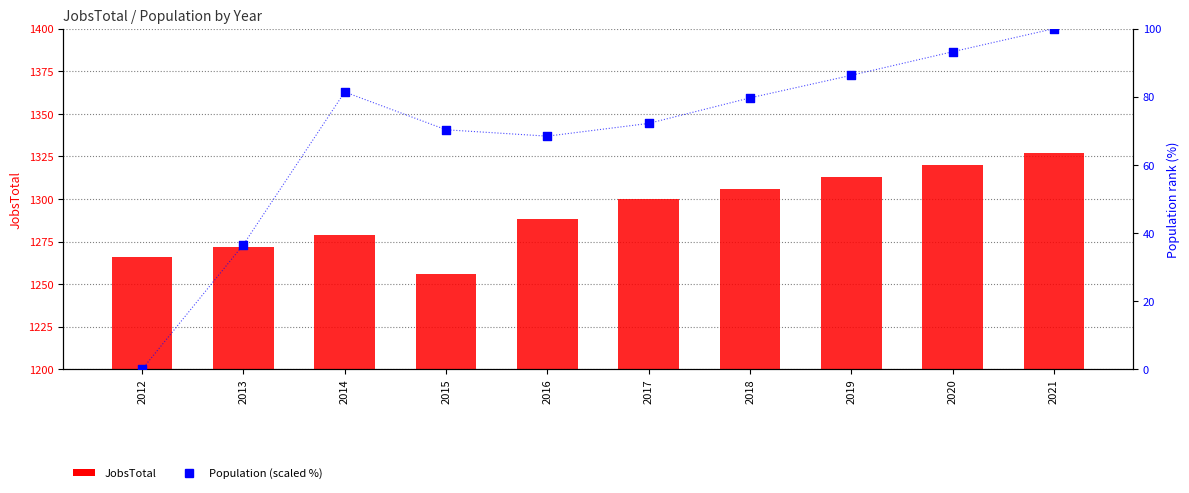

Which series reaches the maximum Y coordinate?

JobsTotal